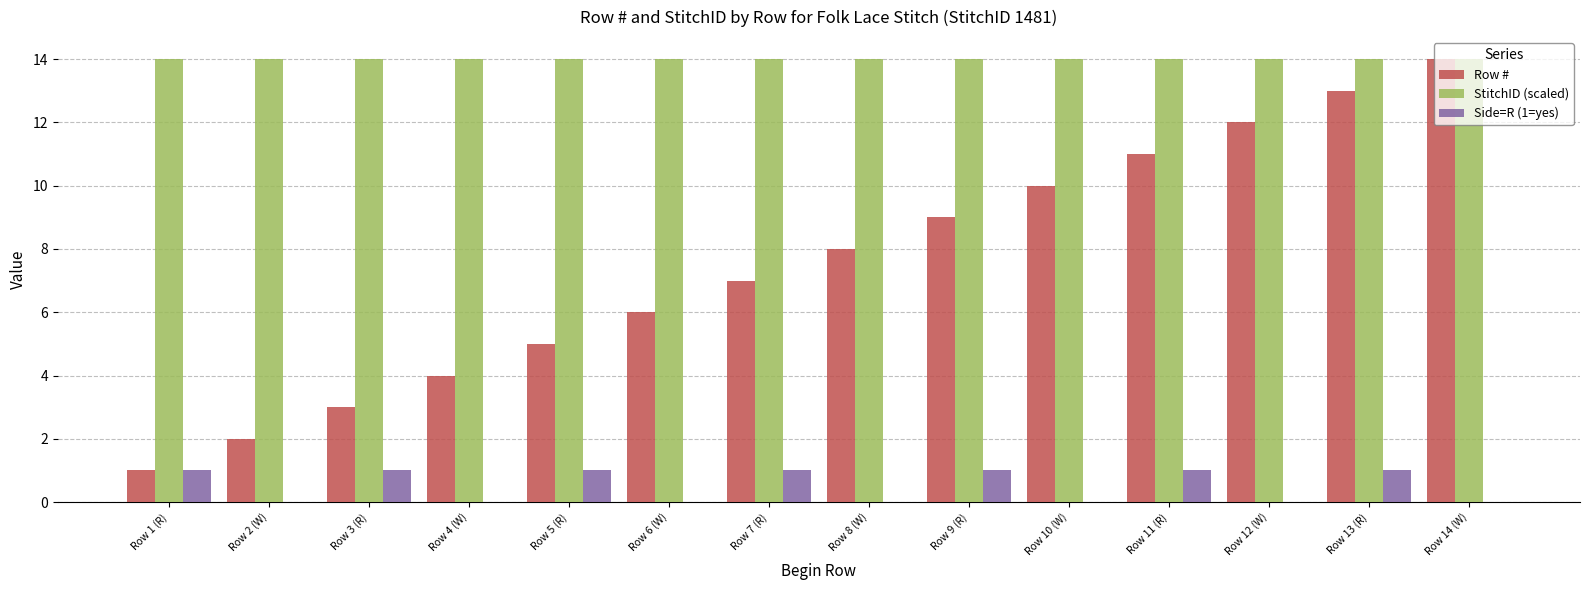

Are the bars grouped side by side (vs. stacked)?

Yes